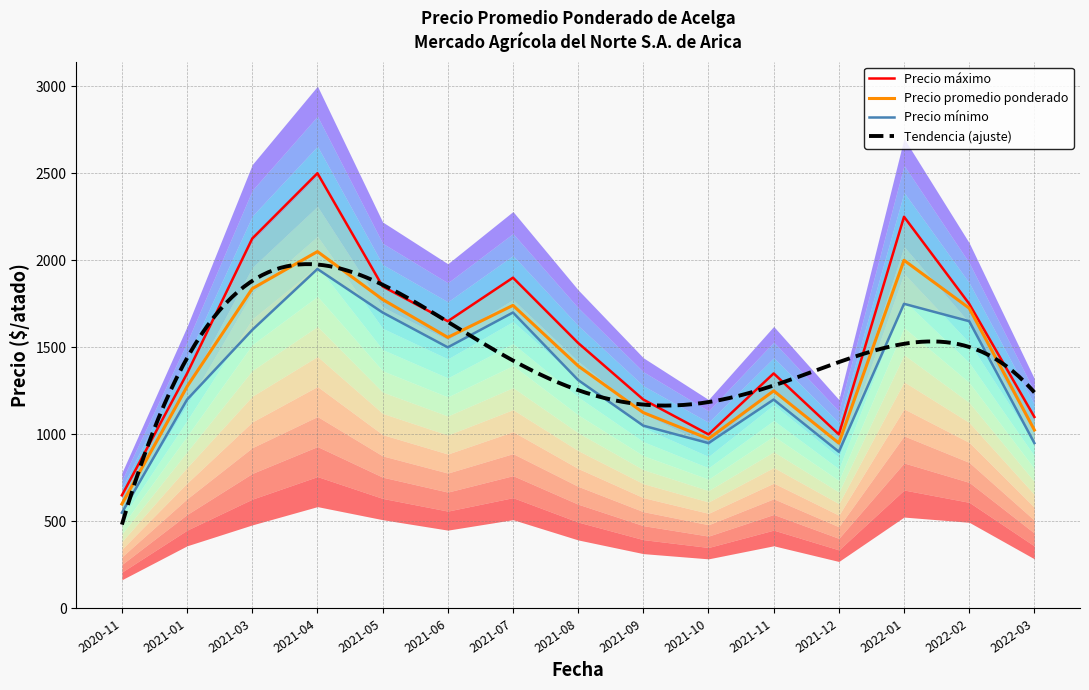

True or false: Precio promedio ponderado and Precio máximo cross at least once.

False